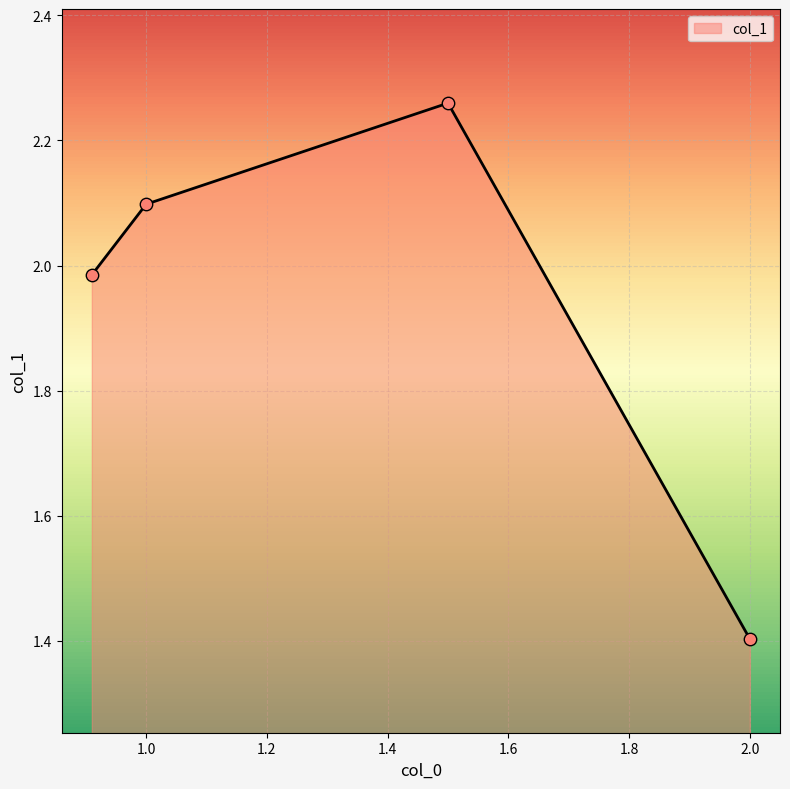

What is the sum of all values?

7.7